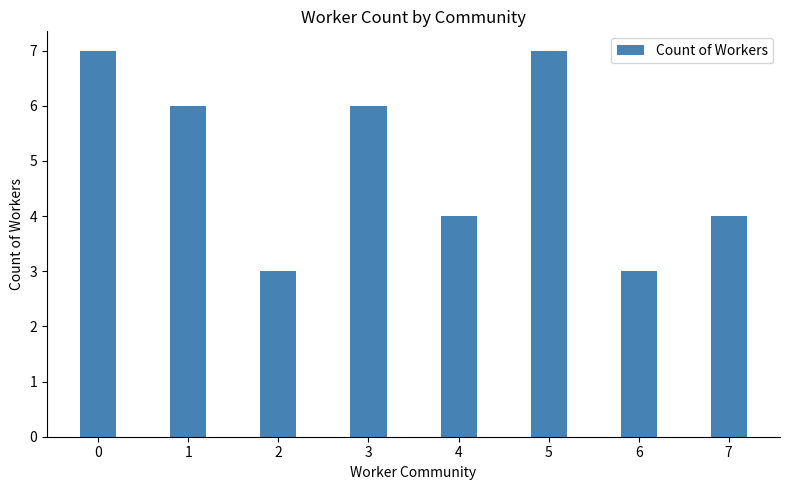

What is the average value?

5